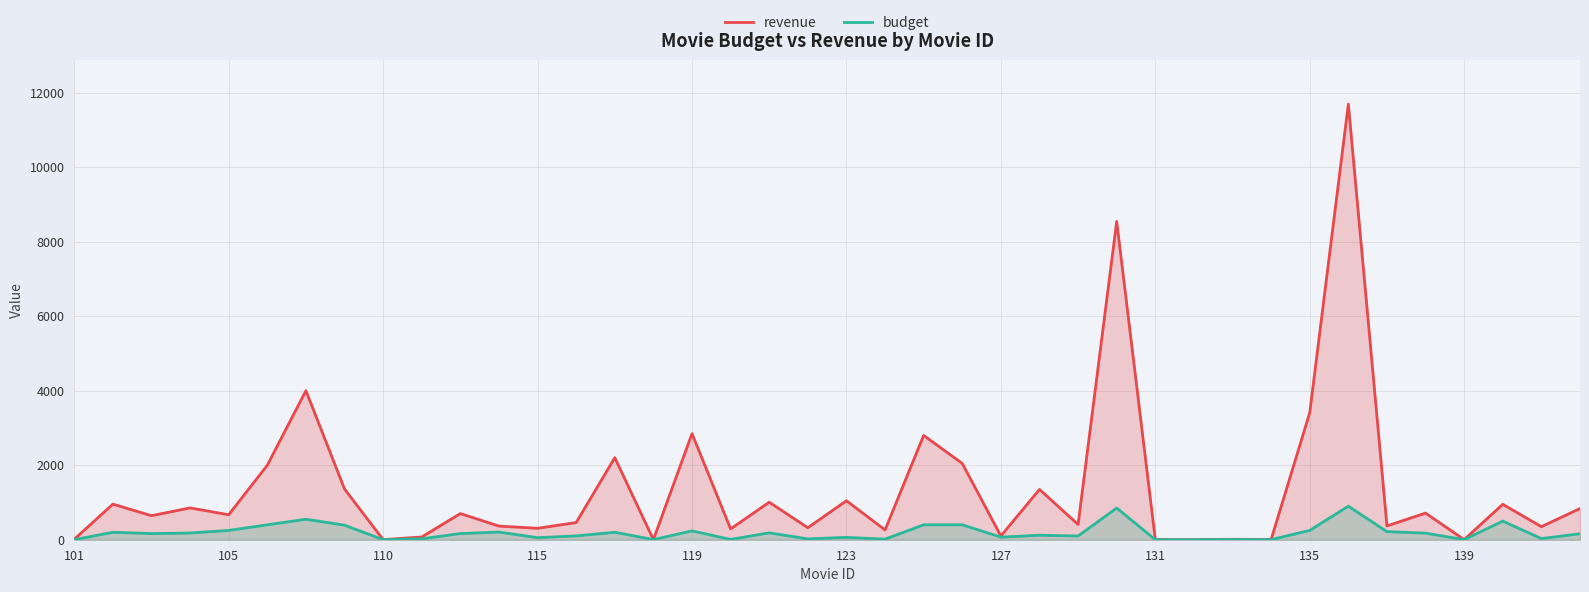

Which series has the largest total across all categories?

revenue